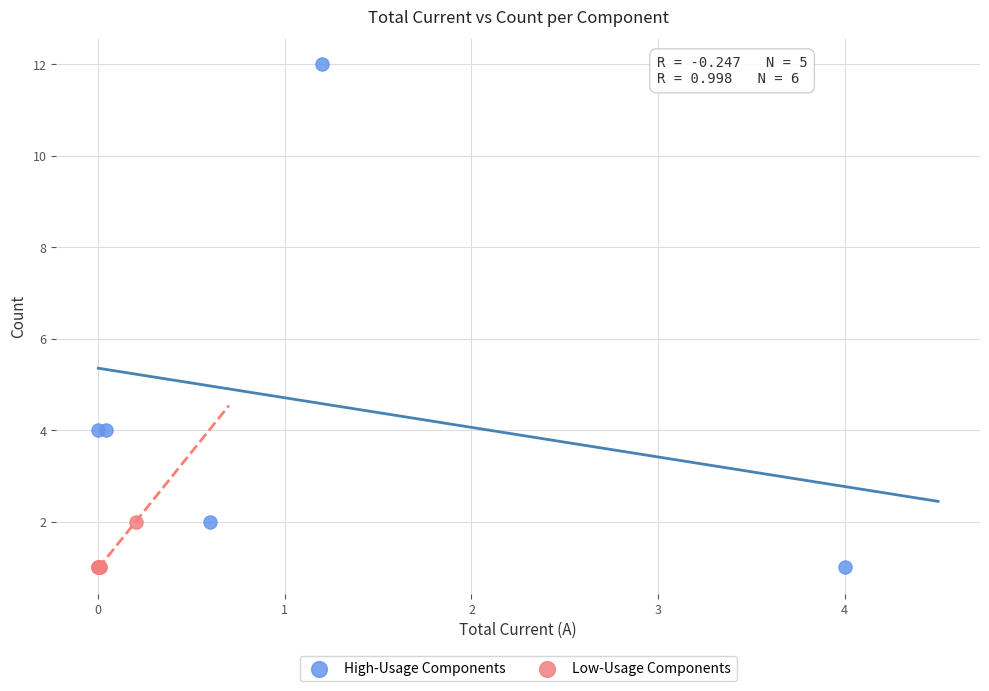

Which series contains the highest Y value?

High-Usage Components